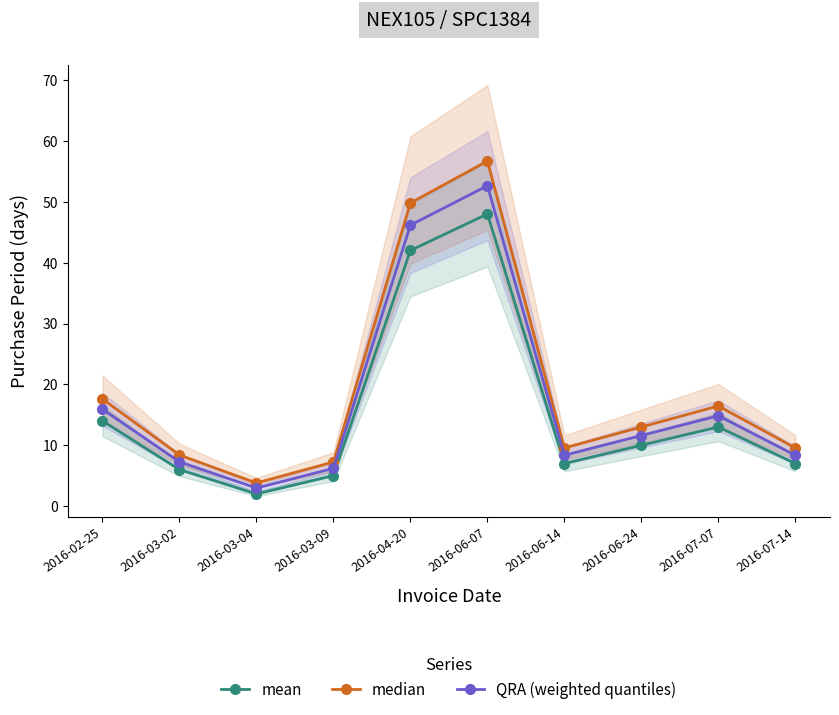

At 2016-04-20, list the series in order from smallest to largest.

mean, QRA (weighted quantiles), median